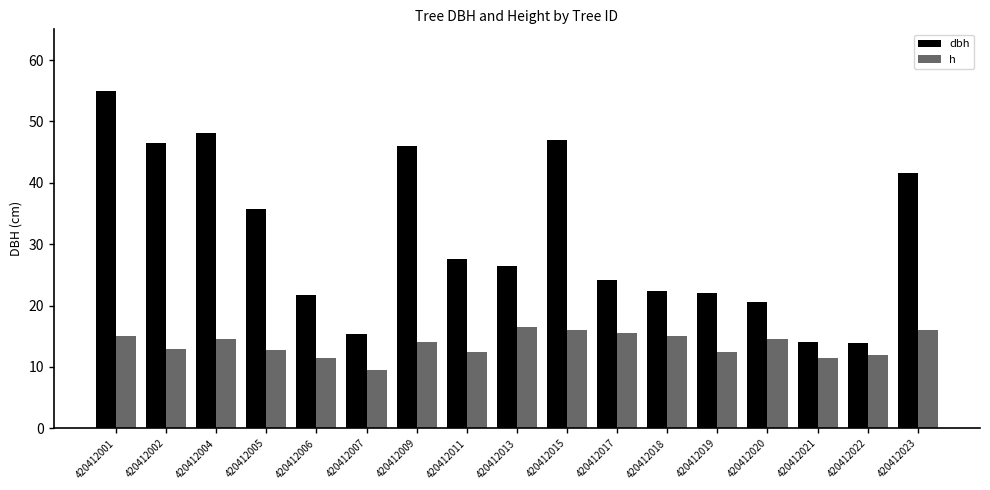

Which series has the widest spread of values?

dbh